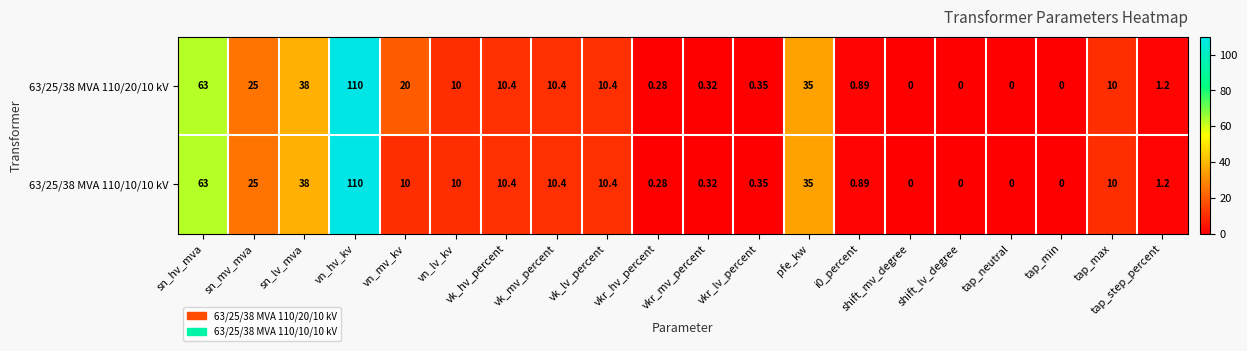

Which label corresponds to the largest value in the chart?

vn_hv_kv